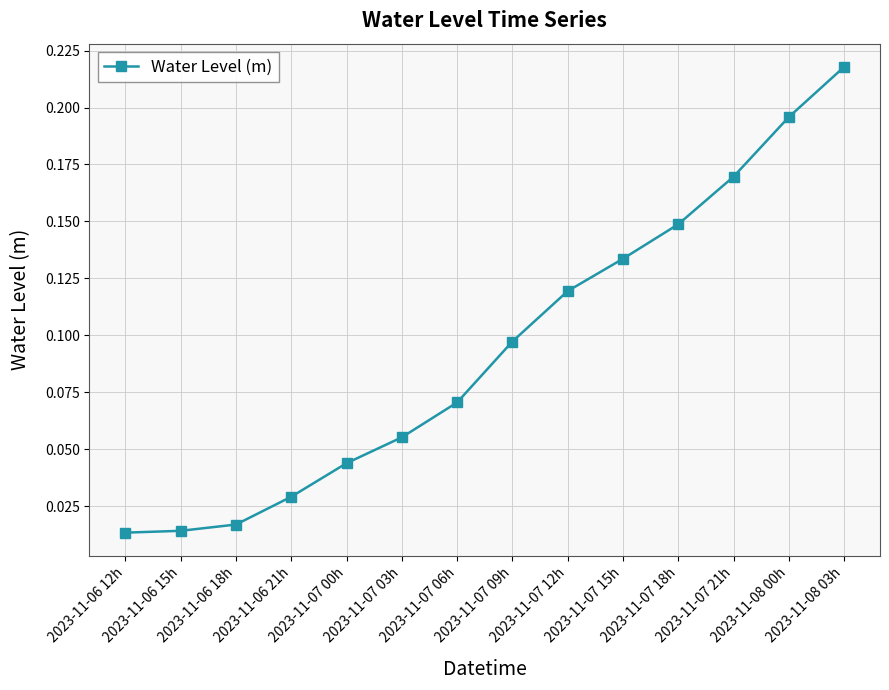

True or false: the data has more than 1 interior local peaks.

False